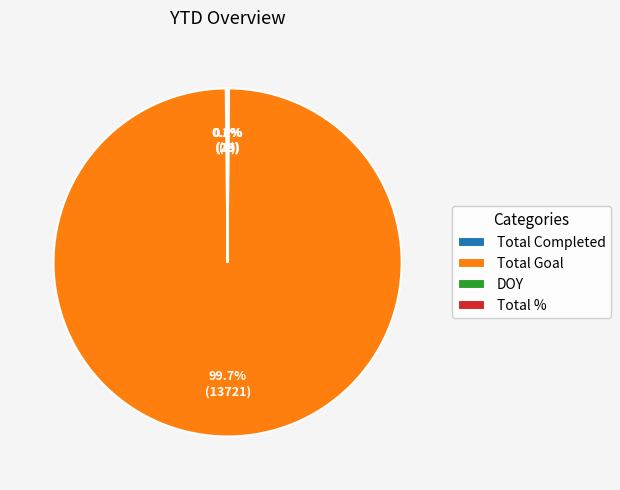

What percentage is NOT represented by Total Goal?

0.3%